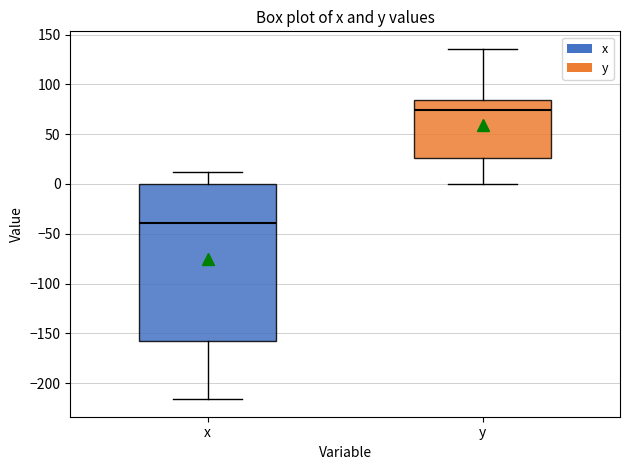

Reading left to right, transcribe this box plot: for each box, give where its median line is, the range the box spans, and where its two whiskers end, as read against the y-axis. The values are not printed on the chart, so give them approximately, as read against the axis.

x: median -40, box -160 to 0, whiskers -215 to 10
y: median 75, box 25 to 85, whiskers 0 to 135